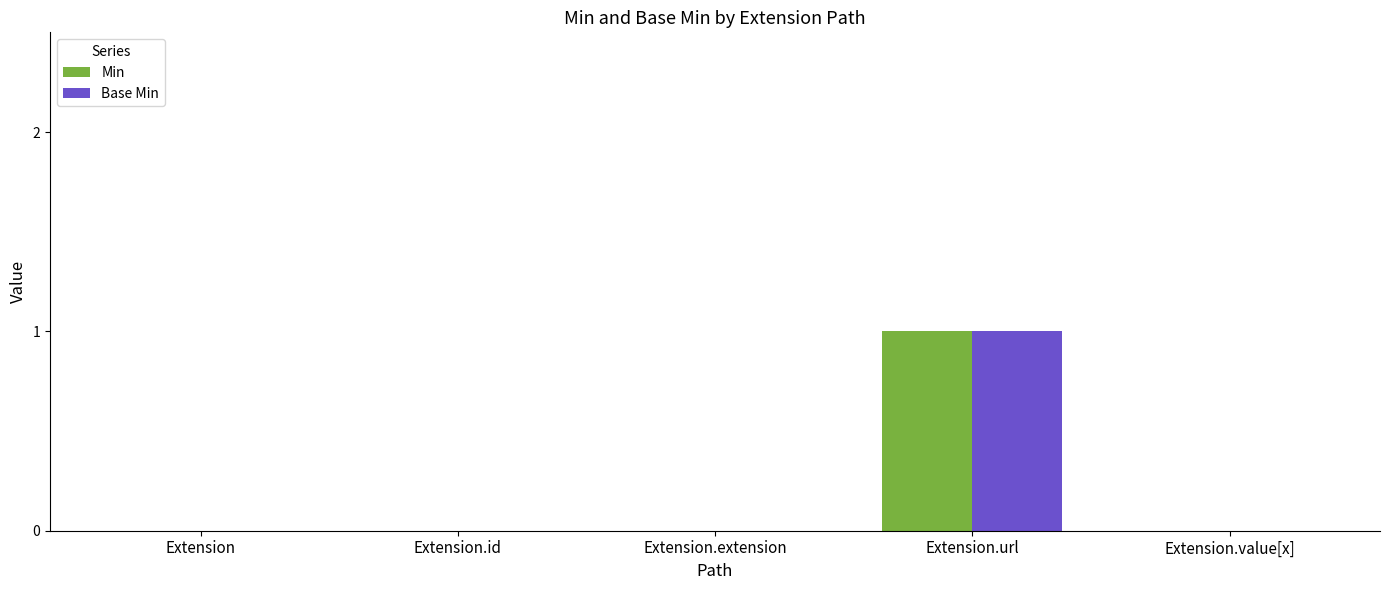

At which category is the sum across all series the highest?

Extension.url